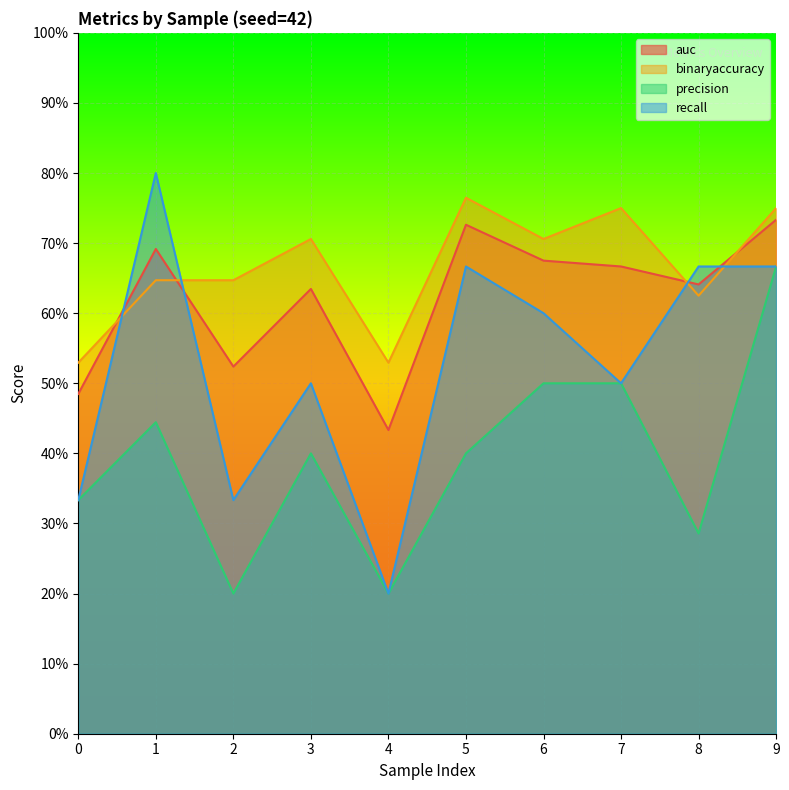

How many interior local valleys does the recall series have?

3